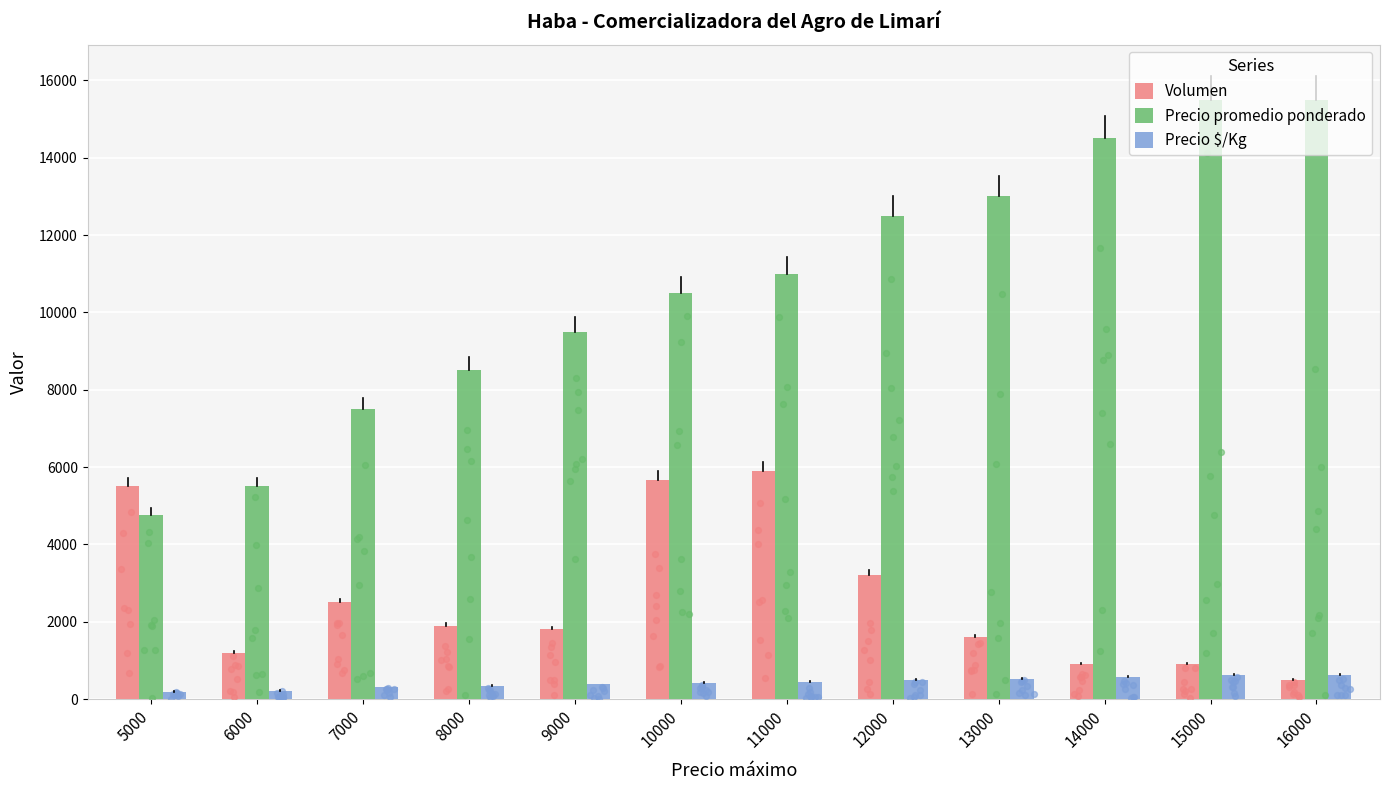

Which series contains the lowest Y value?

Precio $/Kg